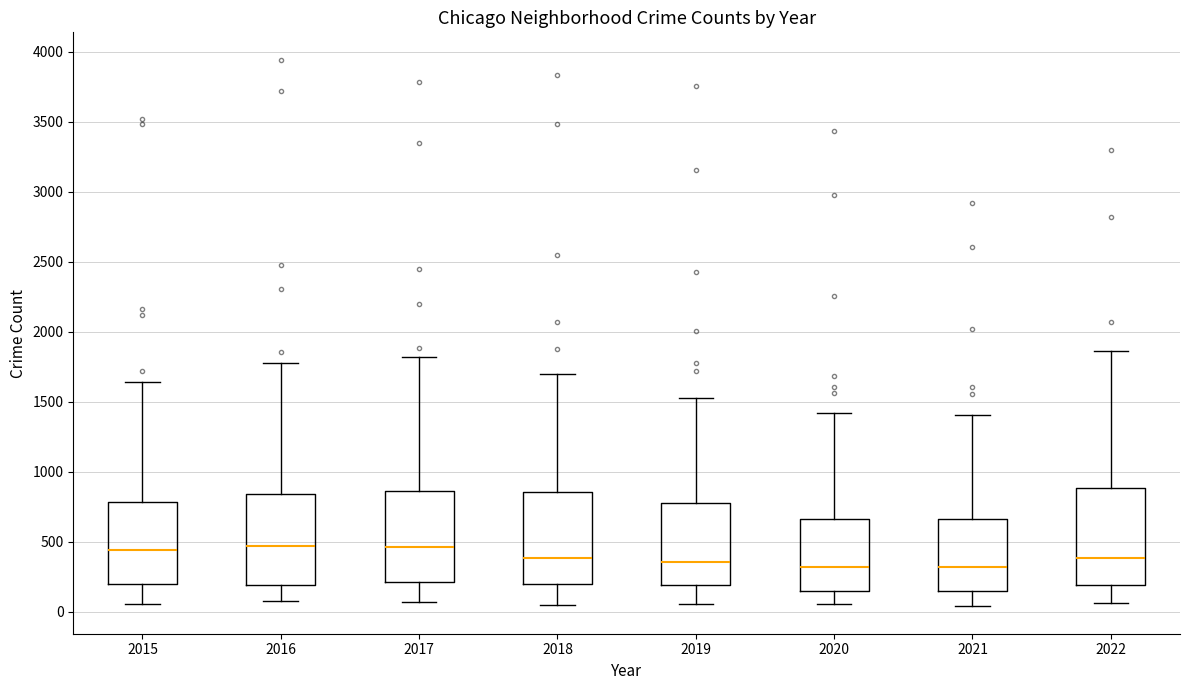

Reading left to right, transcribe this box plot: for each box, give where its median line is, the range the box spans, and where its two whiskers end, as read against the y-axis. The values are not printed on the chart, so give them approximately, as read against the axis.

2015: median 450, box 200 to 800, whiskers 50 to 1650
2016: median 450, box 200 to 850, whiskers 100 to 1800
2017: median 450, box 200 to 850, whiskers 50 to 1800
2018: median 400, box 200 to 850, whiskers 50 to 1700
2019: median 350, box 200 to 800, whiskers 50 to 1550
2020: median 300, box 150 to 650, whiskers 50 to 1400
2021: median 300, box 150 to 650, whiskers 50 to 1400
2022: median 400, box 200 to 900, whiskers 50 to 1850